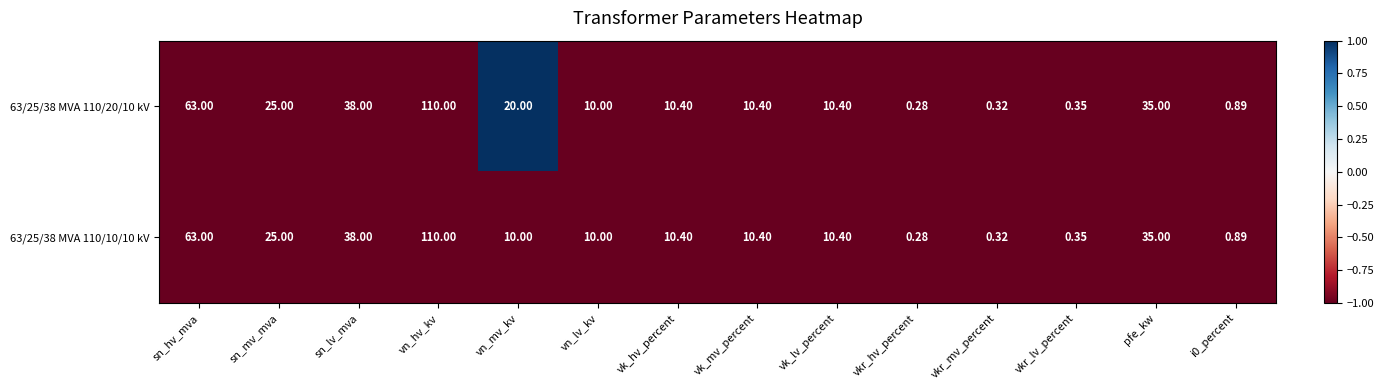

At which category does the chart reach its peak across all series?

vn_hv_kv